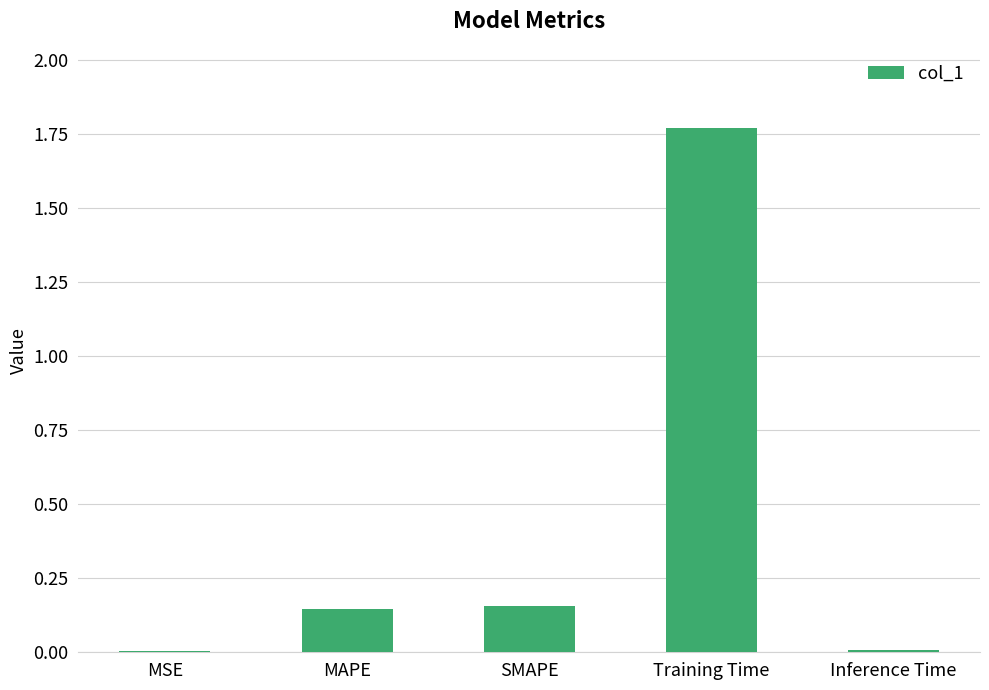

What is the difference between the values at MAPE and Training Time?

1.6